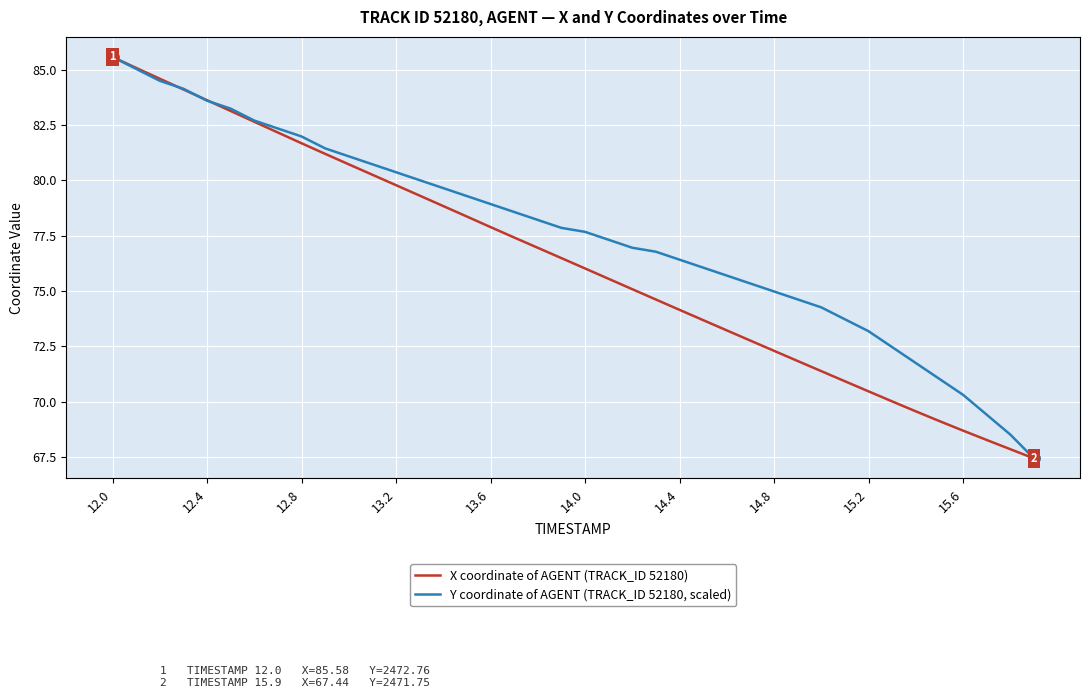

How many lines are shown in the chart?

2